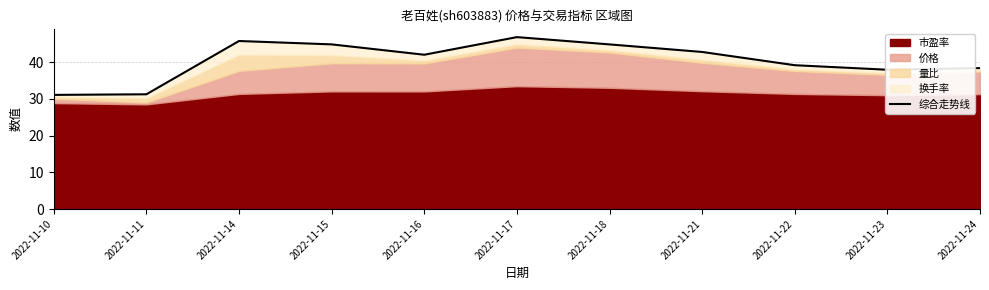

Where does the data first go above 42?

2022-11-14